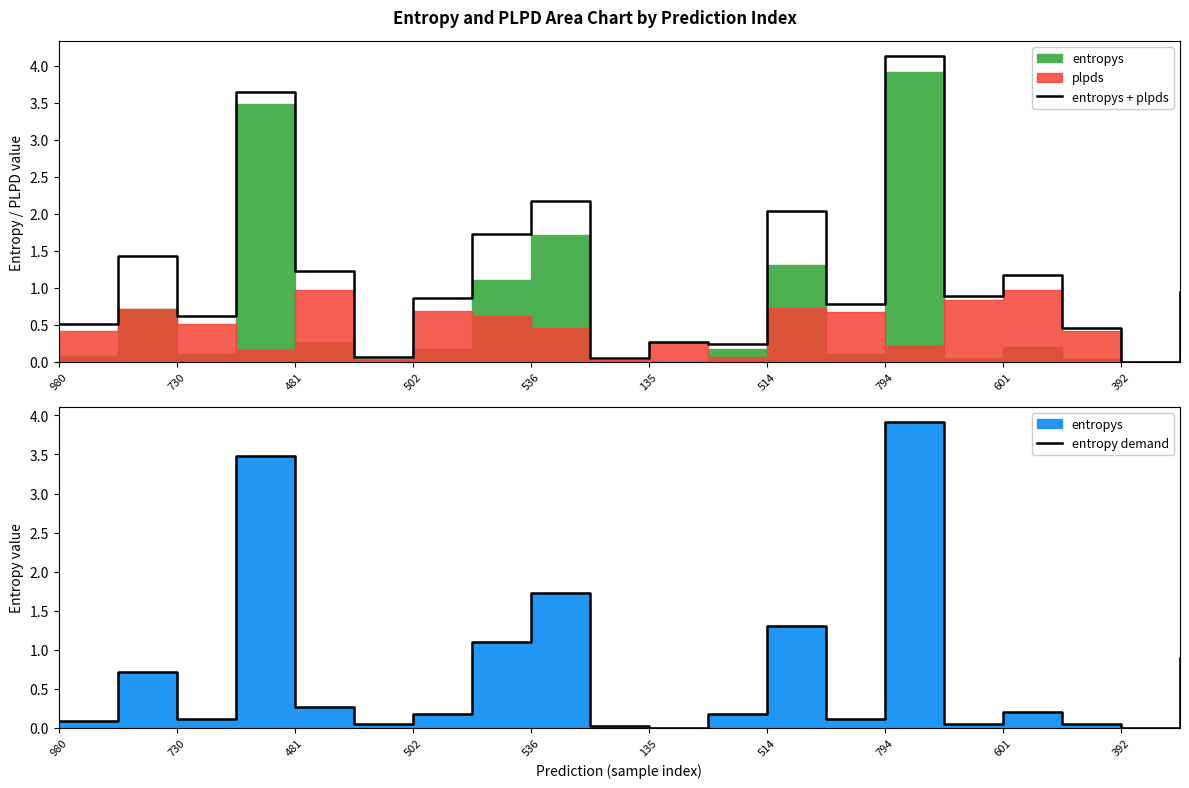

The entropys + plpds series shows 0.4 at 730. True or false?

False